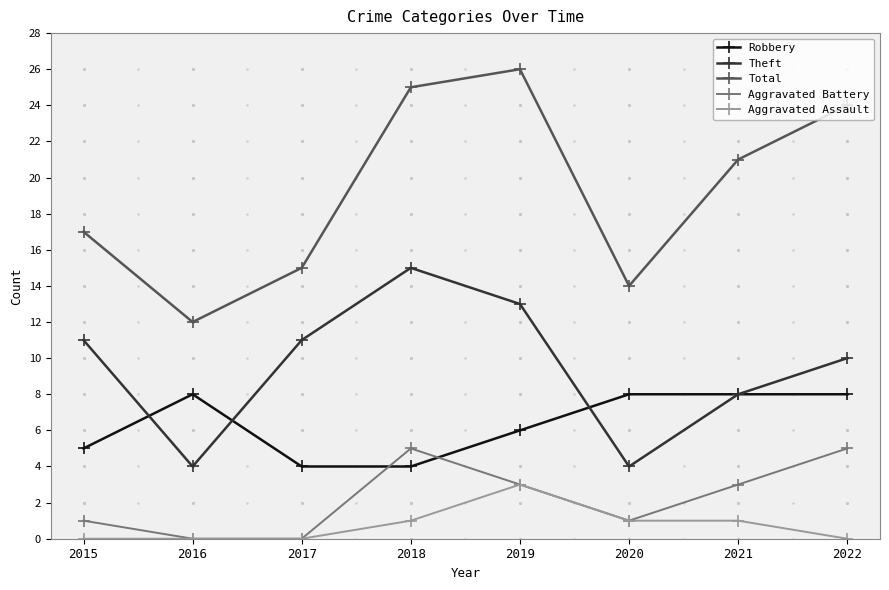

List the series in order of their peak value, highest first.

Total, Theft, Robbery, Aggravated Battery, Aggravated Assault